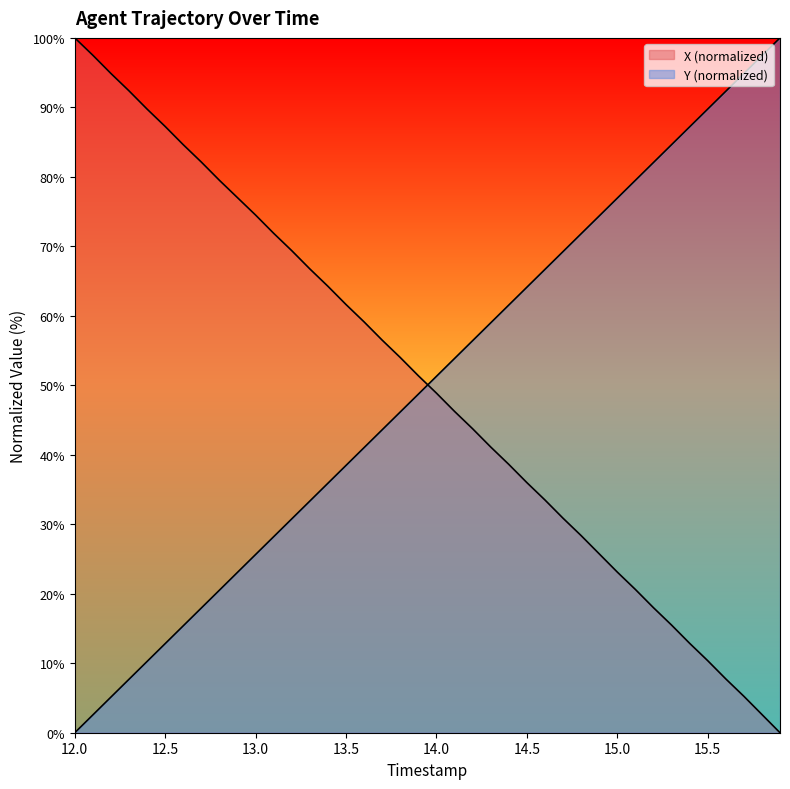

How many lines are shown in the chart?

2